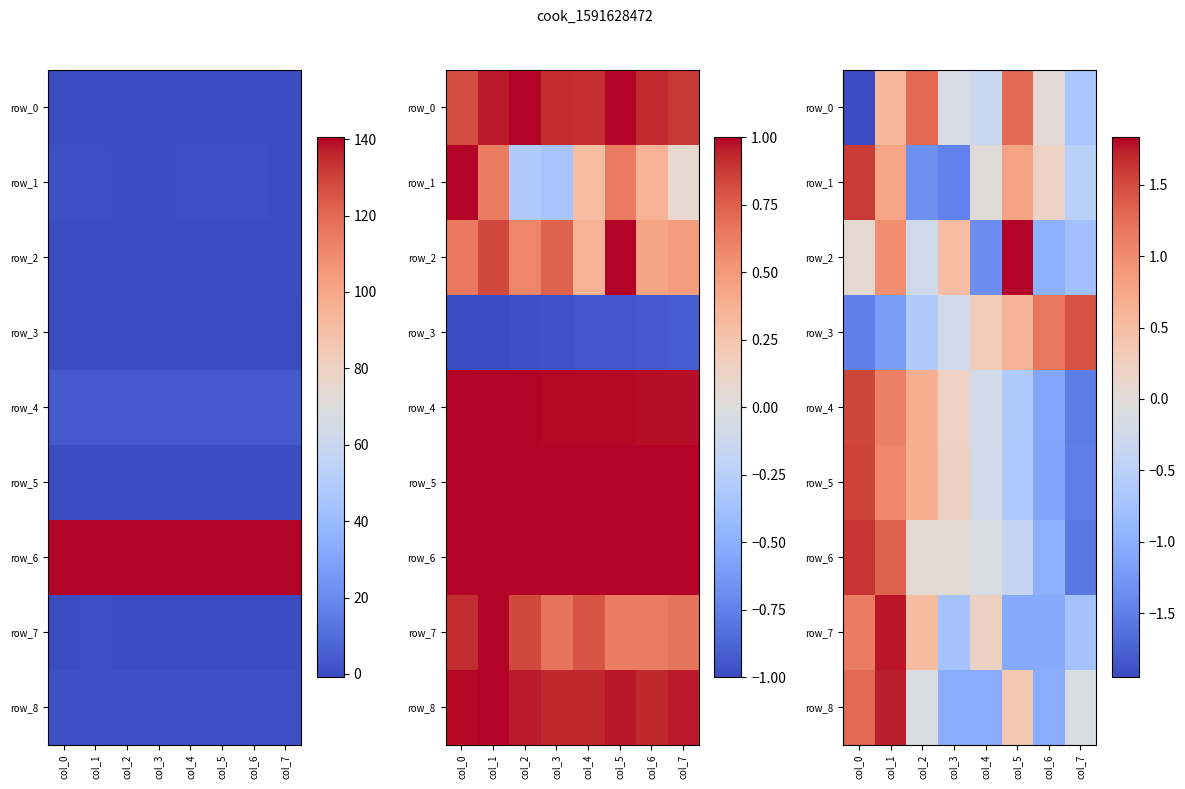

What is the sum of the row_2 values at col_7 and col_5?

1.1